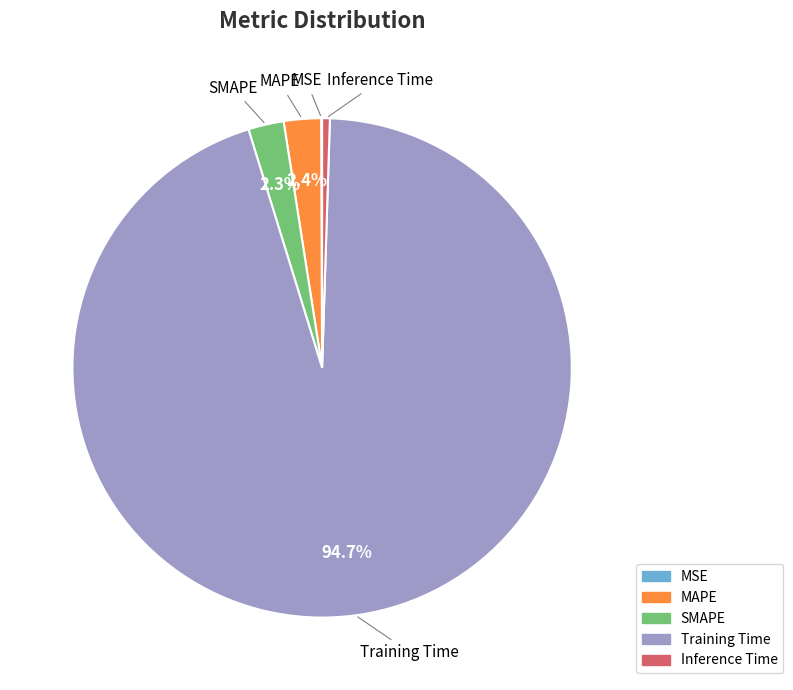

Which category has the biggest portion of the pie?

Training Time